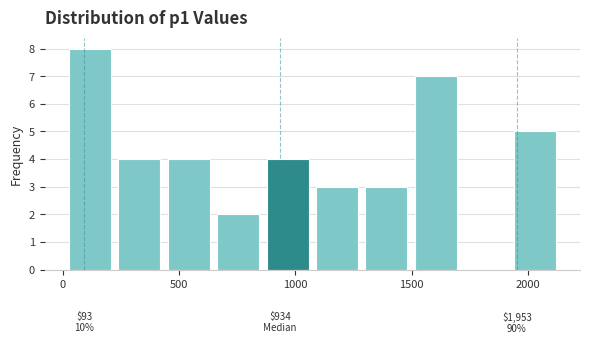

Which range on the x-axis has the tallest bar?

0 to 200